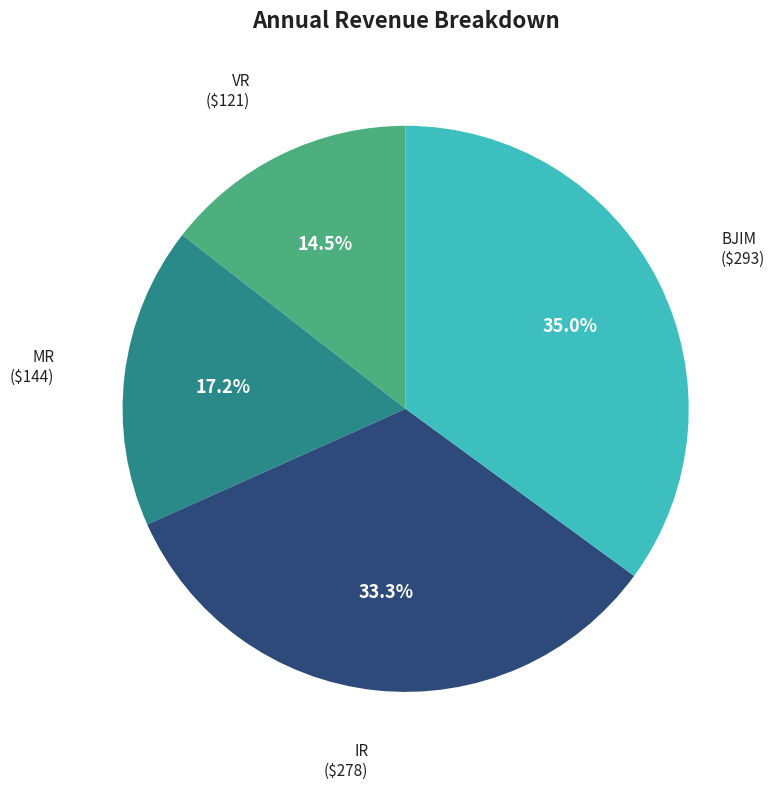

Is there any slice that represents more than half of the pie?

No